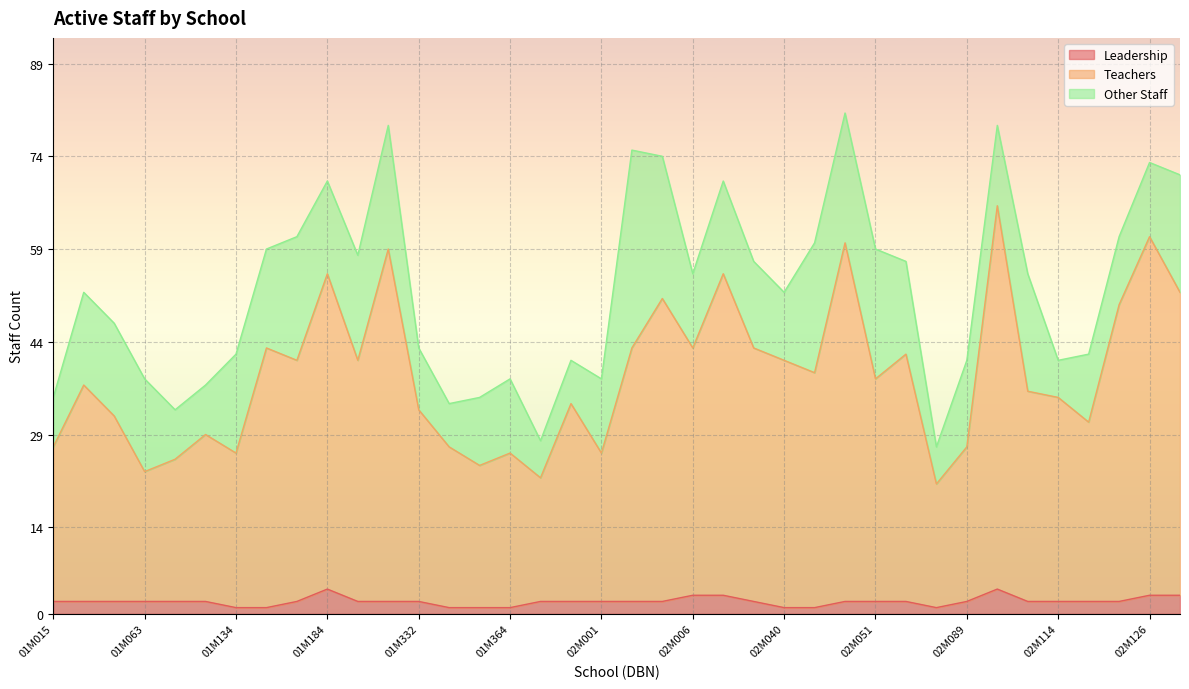

Does the chart display data point markers on the line(s)?

No